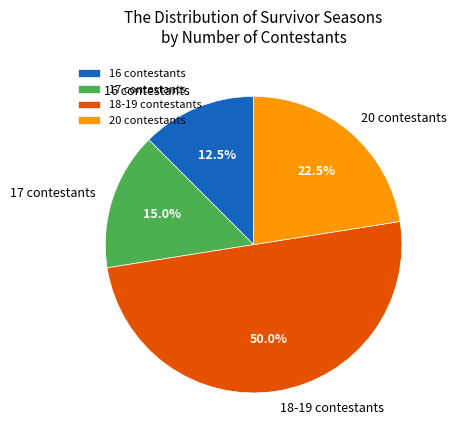

Combined, do 17 contestants and 18-19 contestants account for over 50%?

Yes